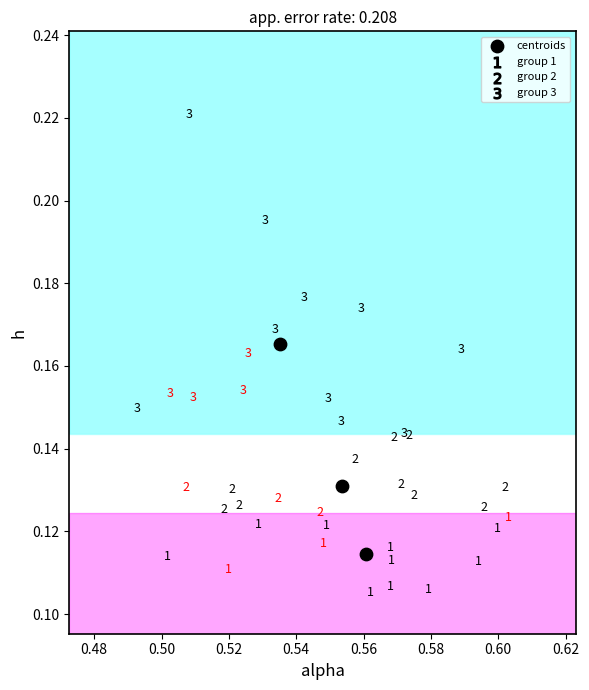

What is the average X value?

0.5